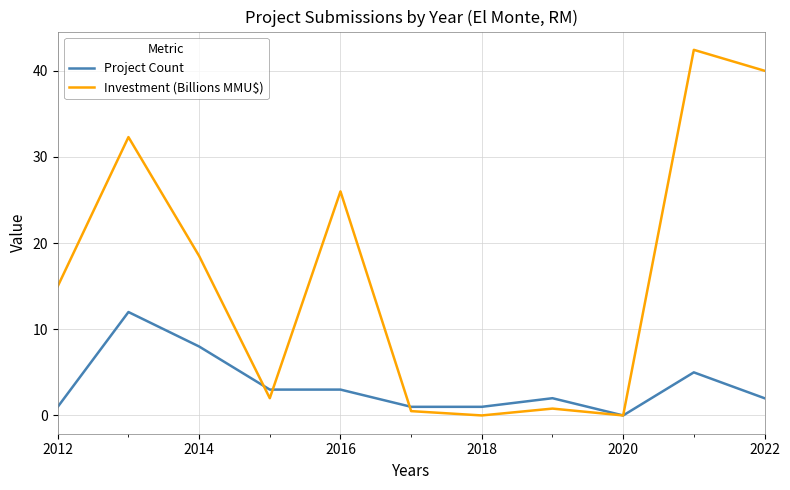

Which series has the widest spread of values?

Investment (Billions MMU$)